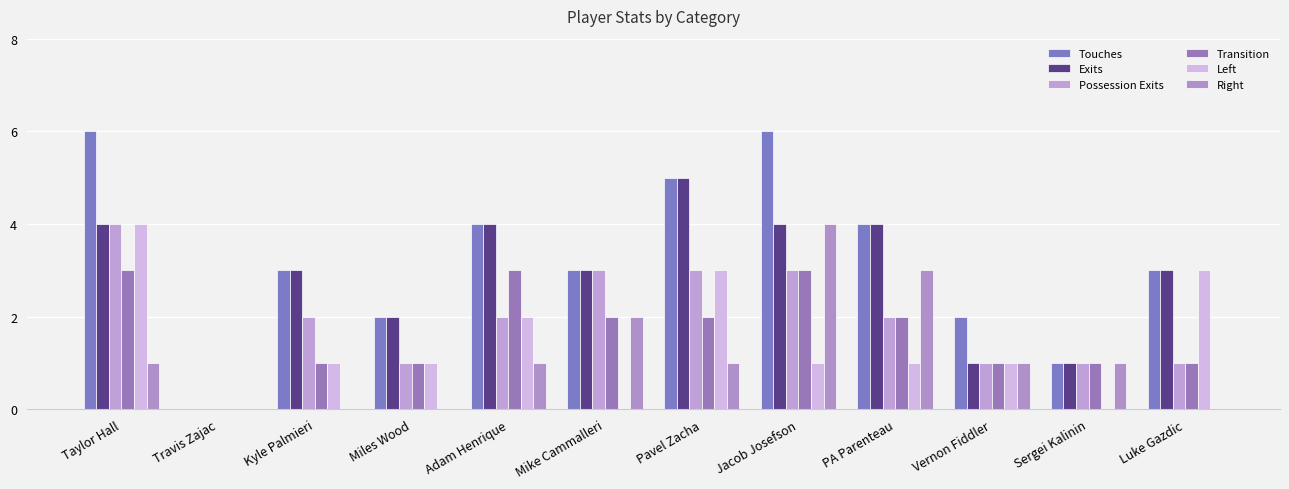

What is the label of the 10th bar from the right?

Kyle Palmieri